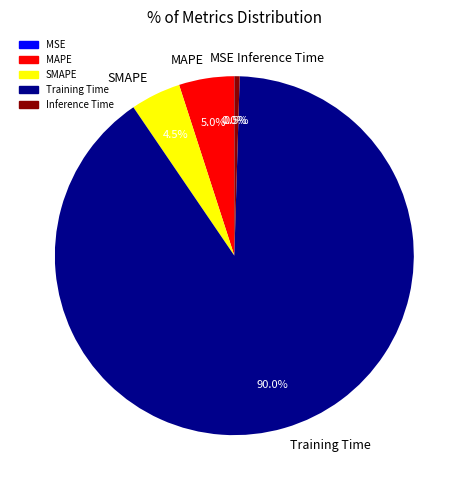

True or false: MAPE accounts for 5% of the total.

True